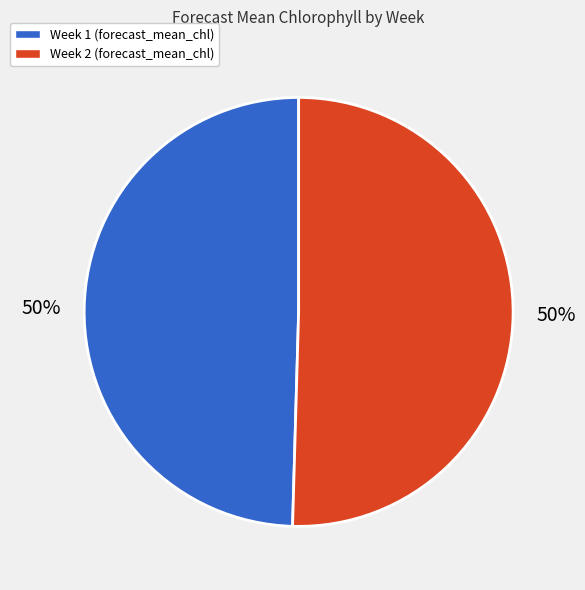

Approximately how many times larger is the value at Week 1 compared to Week 2?

1.0